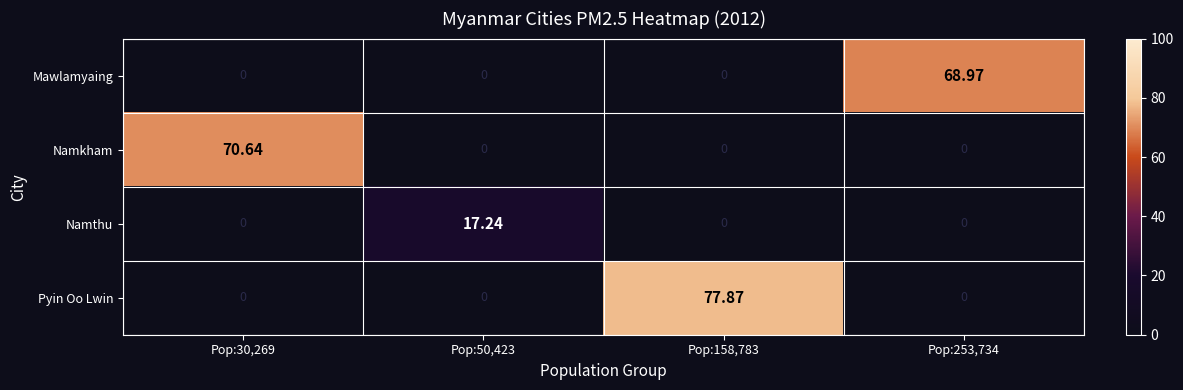

Which series has the widest spread of values?

Pyin Oo Lwin